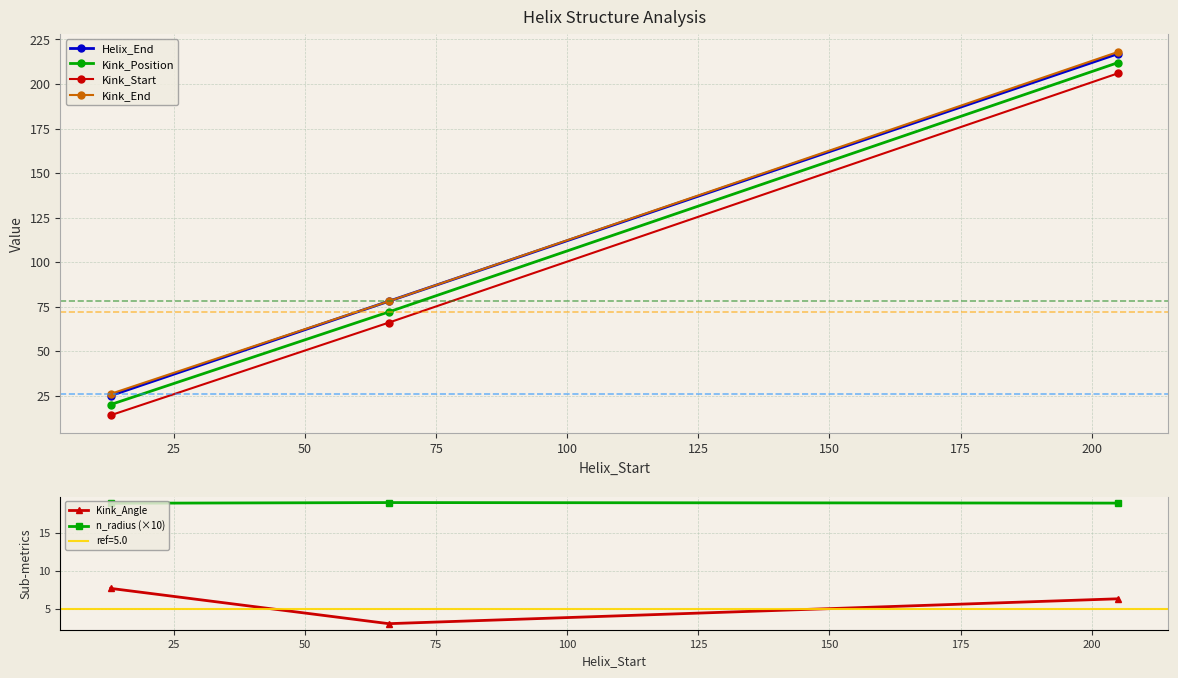

What is the value of the Helix_End point at the 2nd from the left?

78